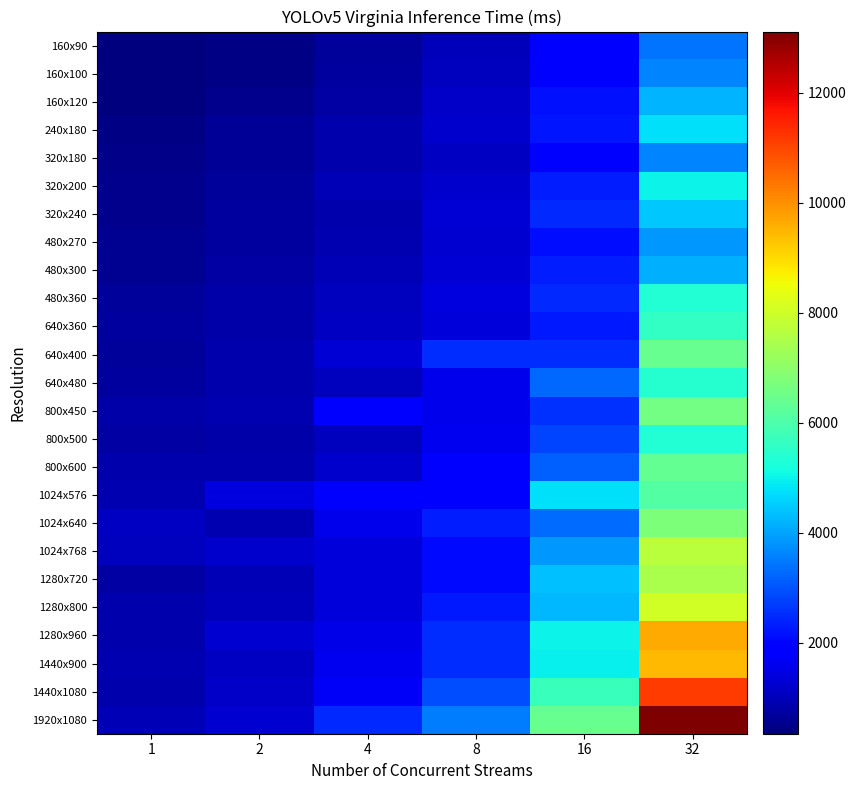

Rank the series by their maximum value, from highest to lowest.

1920x1080, 1440x1080, 1280x960, 1440x900, 1280x800, 1024x768, 1280x720, 1024x640, 800x450, 640x400, 800x600, 1024x576, 640x360, 640x480, 800x500, 480x360, 320x200, 240x180, 320x240, 160x120, 480x300, 480x270, 160x100, 320x180, 160x90